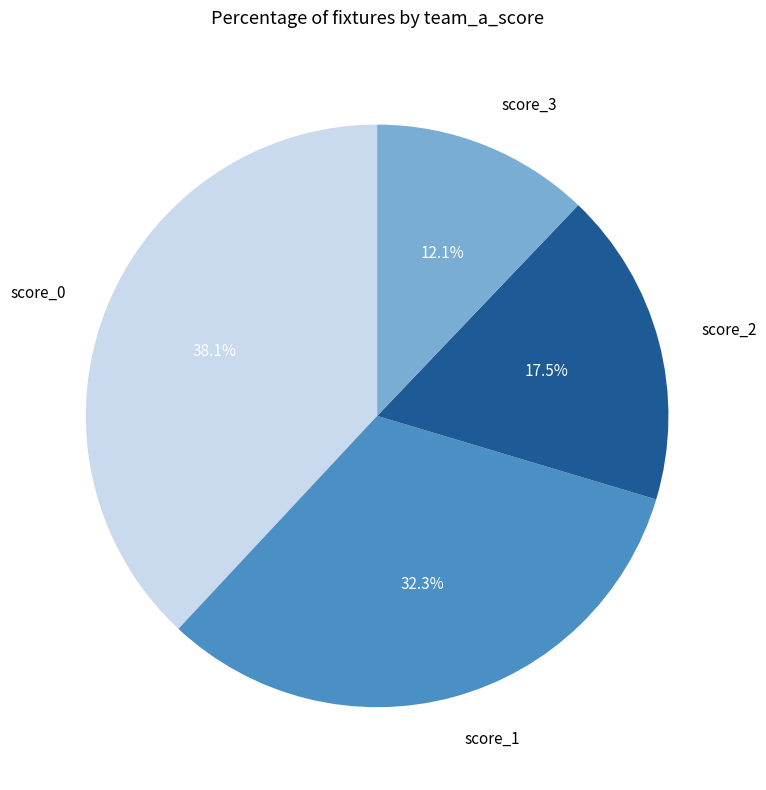

Is there a majority slice in this chart?

No